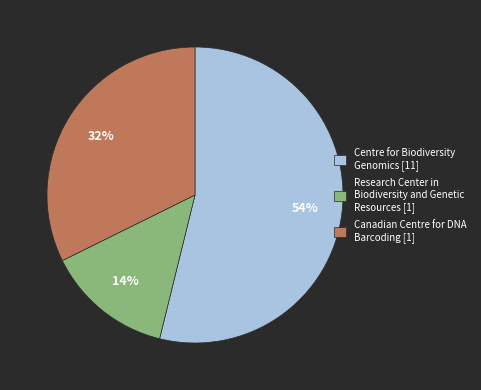

Which category has the smallest portion of the pie?

Research Center in Biodiversity and Genetic Resources [1]